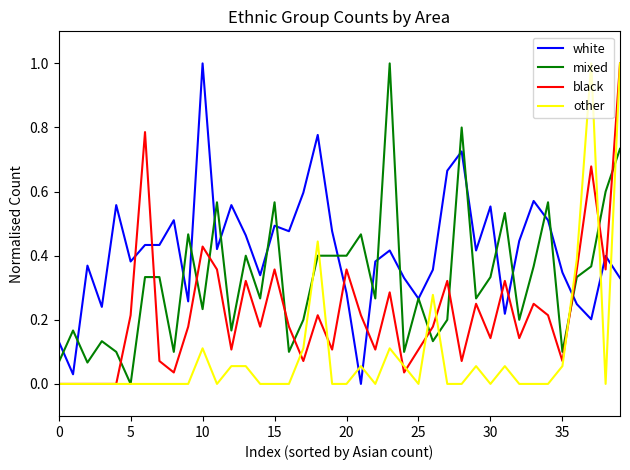

True or false: white has more than 0 points higher than both neighbors.

True